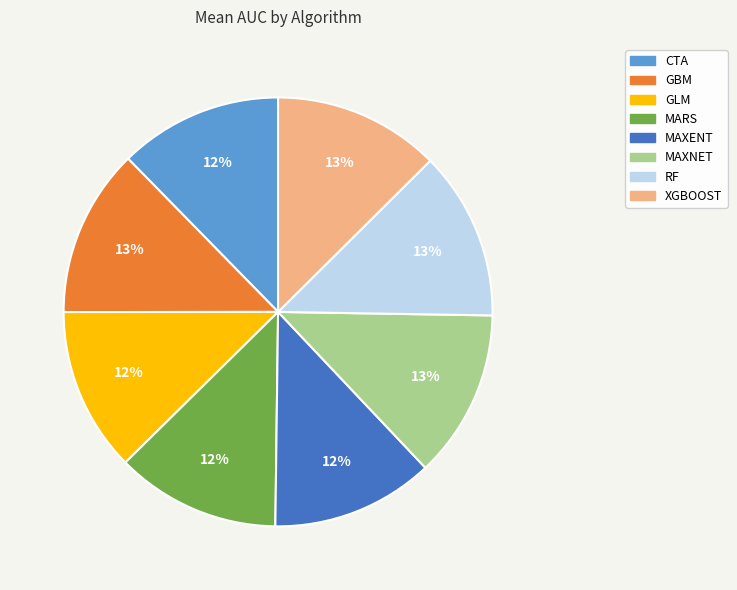

Does any single category account for the majority?

No